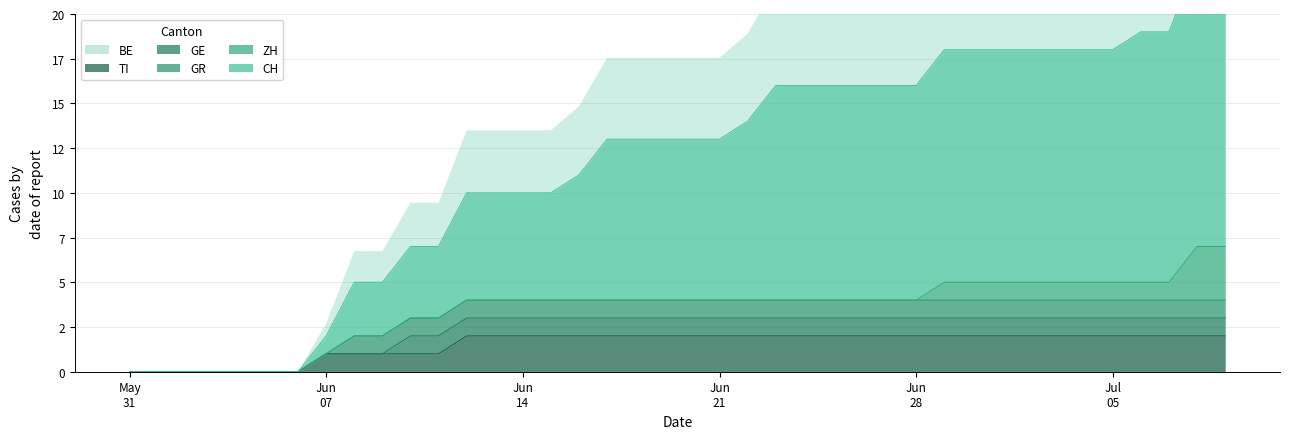

What is the sum of the TI values at 2020-06-08 and 2020-07-02?

3